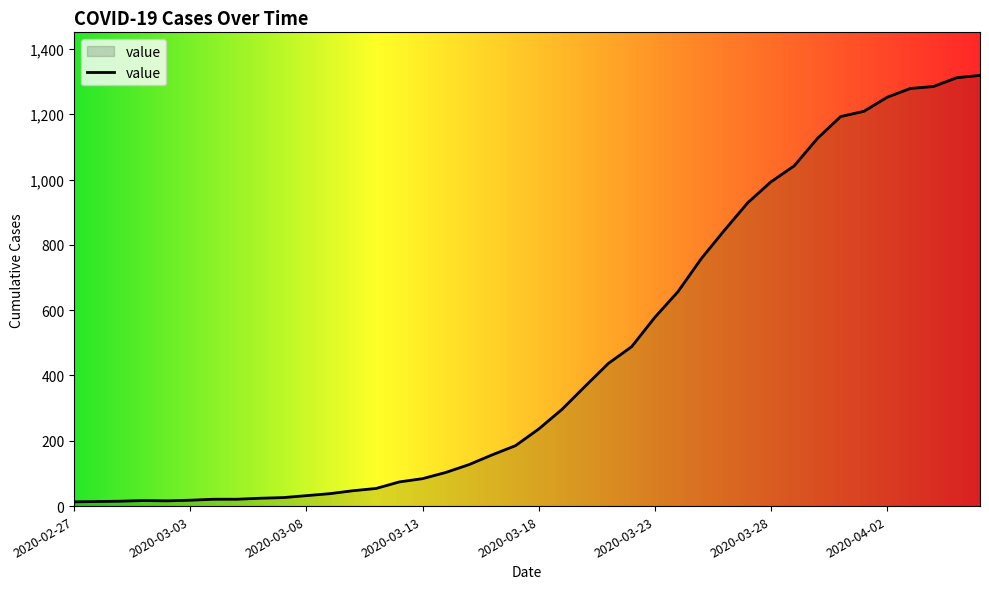

What is the greatest value displayed?

1319